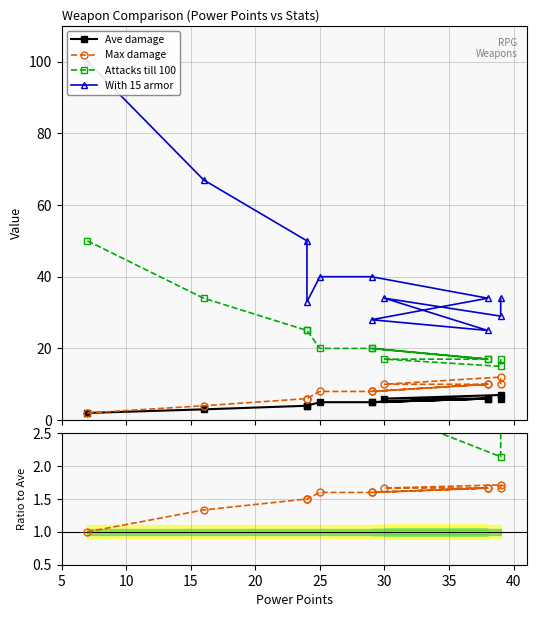

True or false: Ave damage and Max damage intersect in this chart.

False